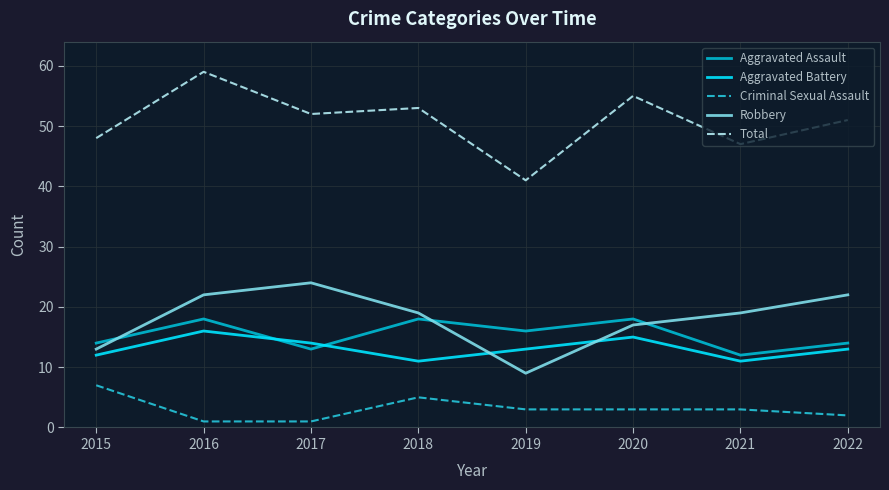

True or false: Criminal Sexual Assault and Total cross at least once.

False